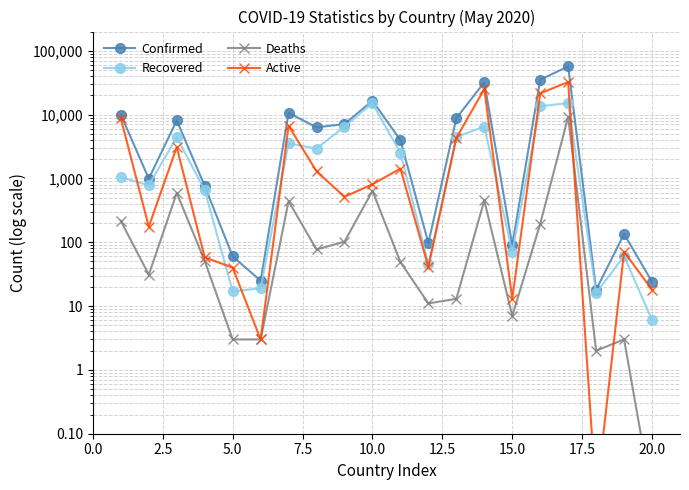

List the series in order of their peak value, highest first.

Confirmed, Active, Recovered, Deaths